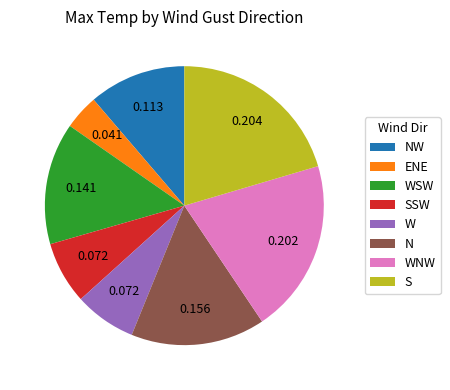

What is the ratio of the value at ENE to the value at WSW?

0.3